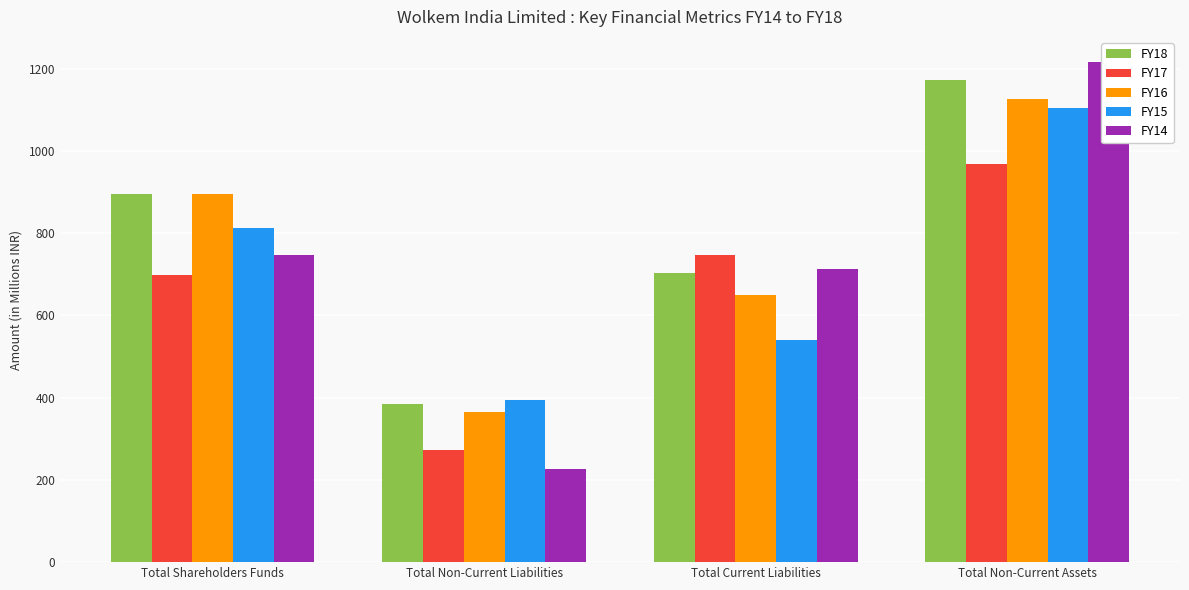

What is the total value across all series at Total Non-Current Assets?

5588.7